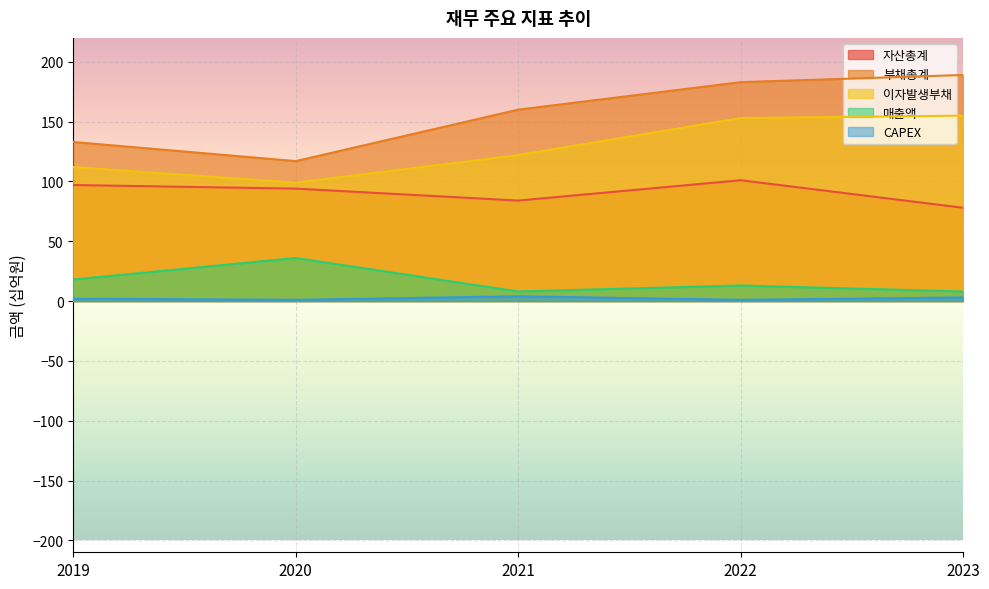

List the series in order of their peak value, highest first.

부채총계, 이자발생부채, 자산총계, 매출액, CAPEX